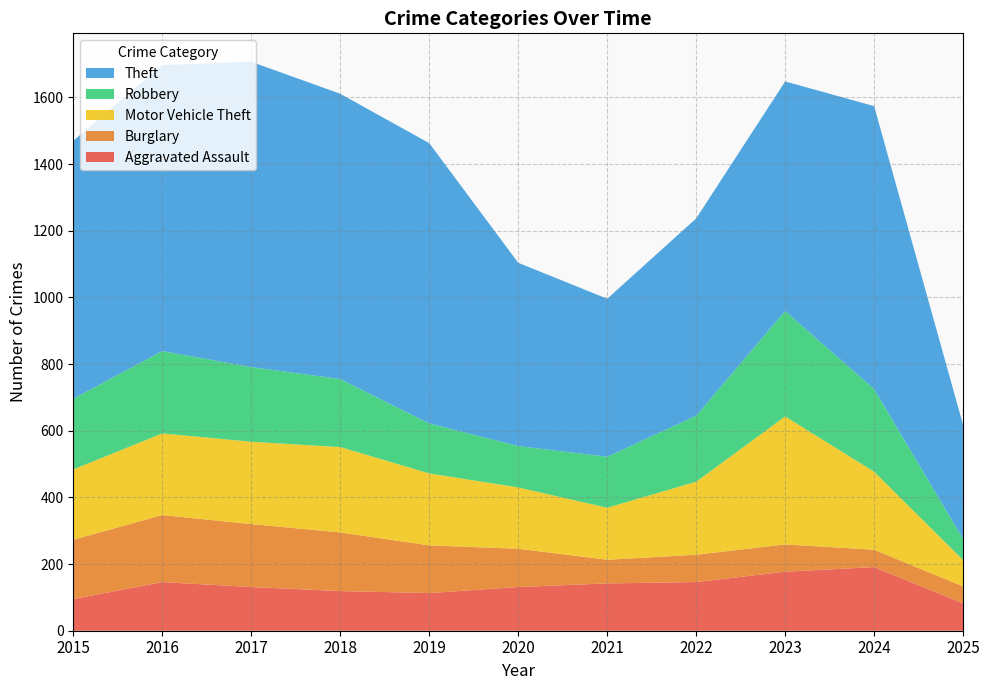

Reading left to right, transcribe all the data shown in this chart.

Aggravated Assault: 2015=95	2016=146	2017=131	2018=119	2019=113	2020=131	2021=142	2022=146	2023=177	2024=191	2025=82
Burglary: 2015=178	2016=201	2017=189	2018=176	2019=143	2020=115	2021=71	2022=82	2023=82	2024=52	2025=51
Motor Vehicle Theft: 2015=211	2016=245	2017=247	2018=256	2019=216	2020=184	2021=156	2022=219	2023=384	2024=234	2025=79
Robbery: 2015=212	2016=247	2017=224	2018=204	2019=150	2020=124	2021=153	2022=198	2023=316	2024=248	2025=63
Theft: 2015=774	2016=858	2017=916	2018=856	2019=841	2020=550	2021=474	2022=592	2023=689	2024=849	2025=342